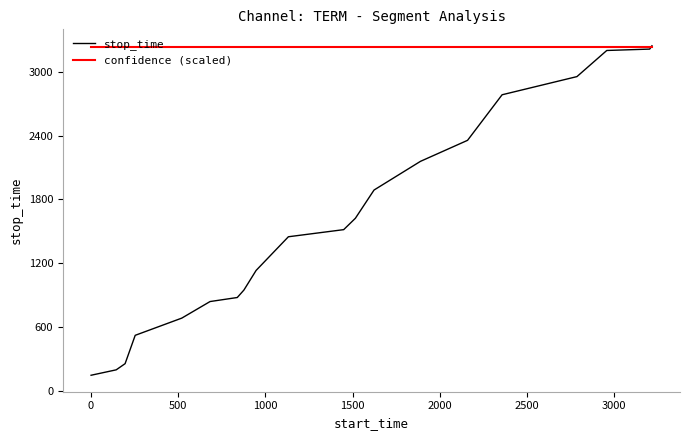

What is the lowest value of the confidence (scaled) series?

3232.8